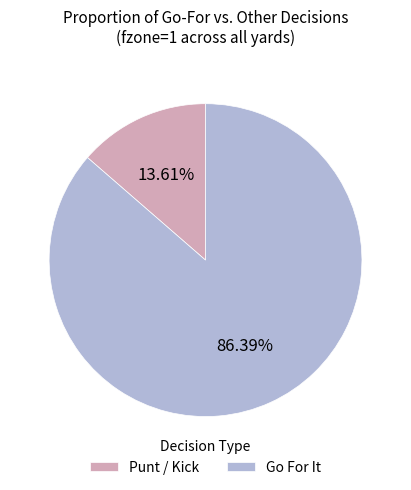

Combined, do Go For It and Punt / Kick account for over 50%?

Yes